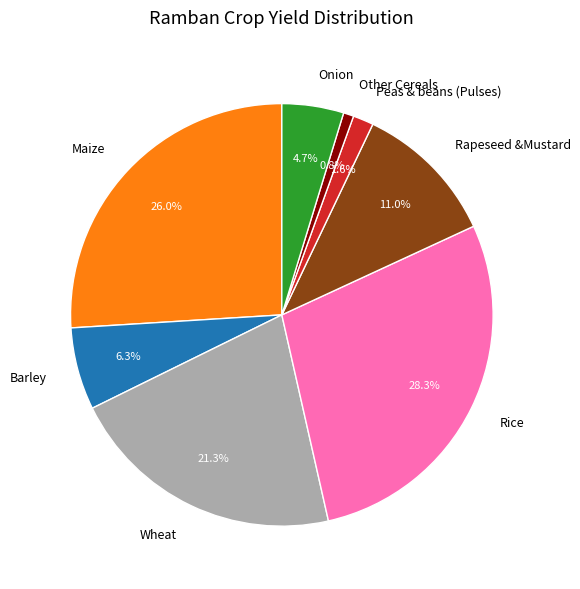

Combined, do Rice and Barley account for over 50%?

No